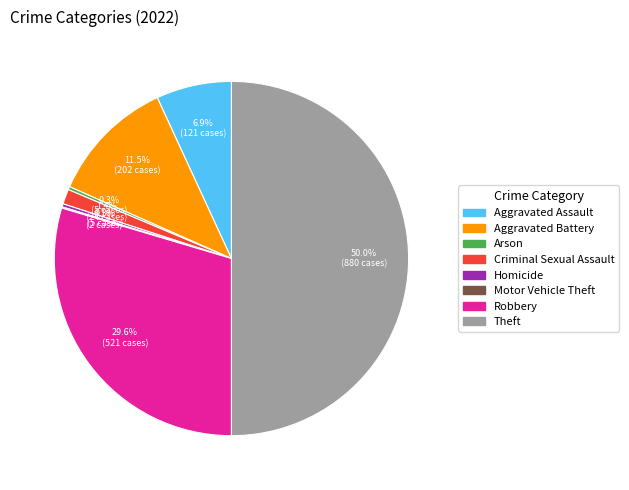

Does Robbery account for over 50% of the chart?

No